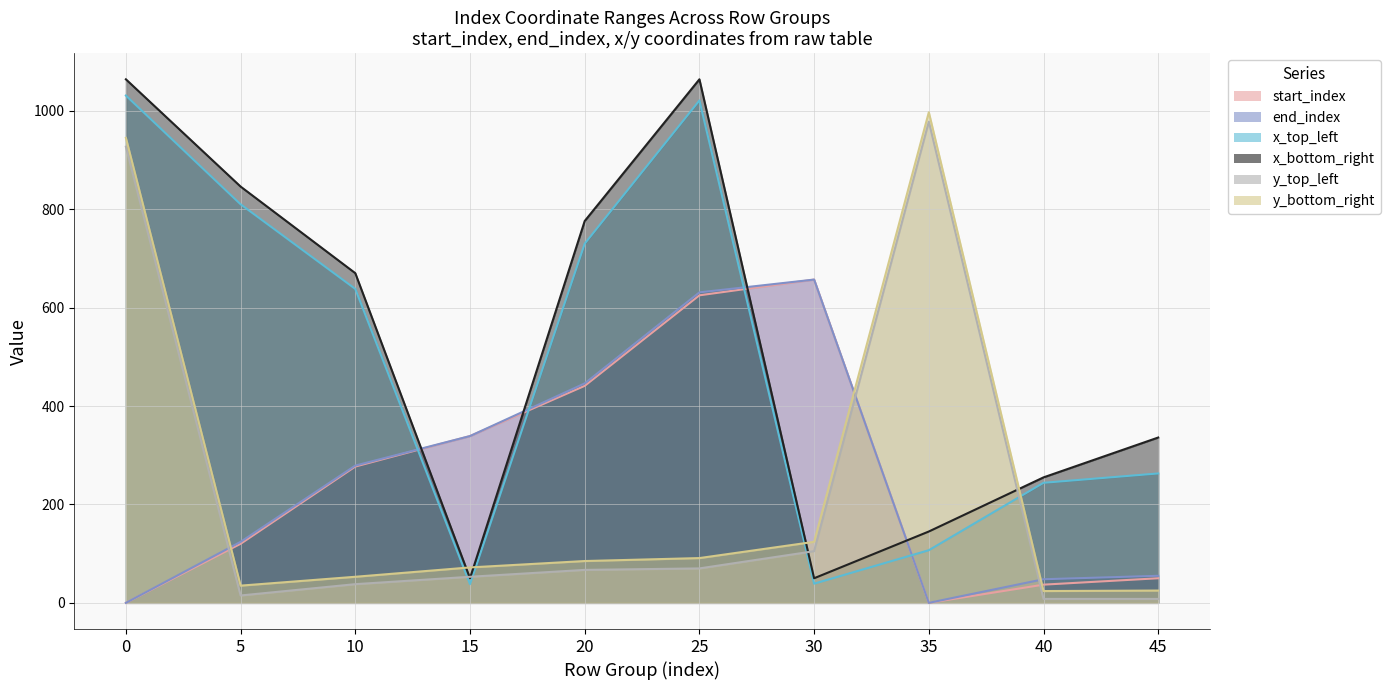

Which has a higher value, 35 or 15?

15